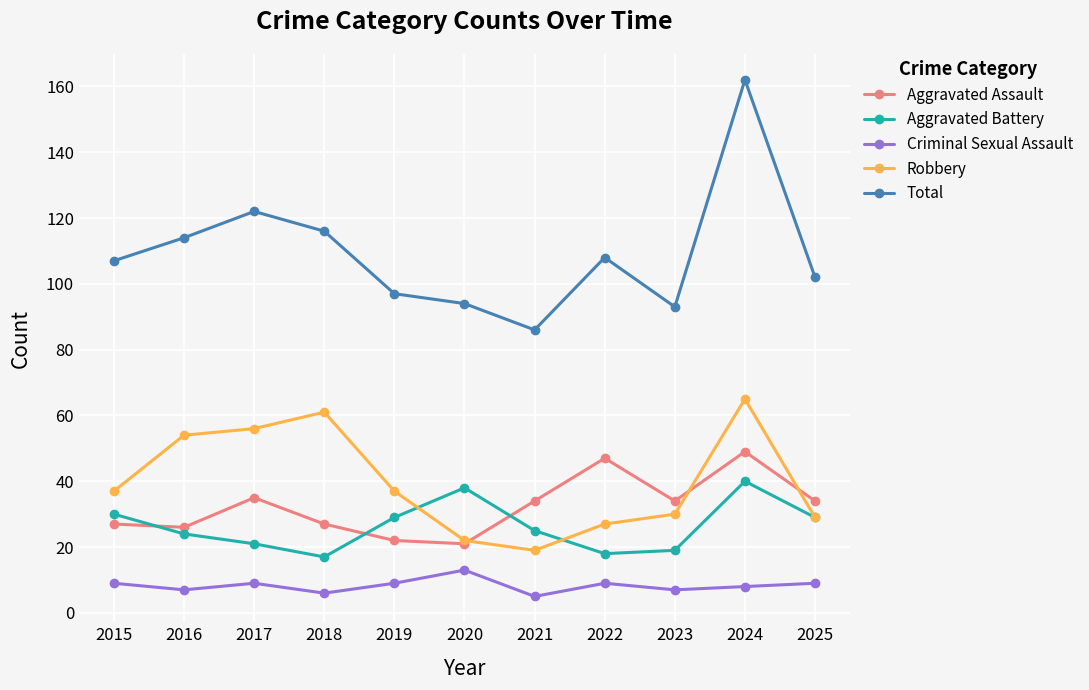

Count the Criminal Sexual Assault values in the range 7 to 9.

8